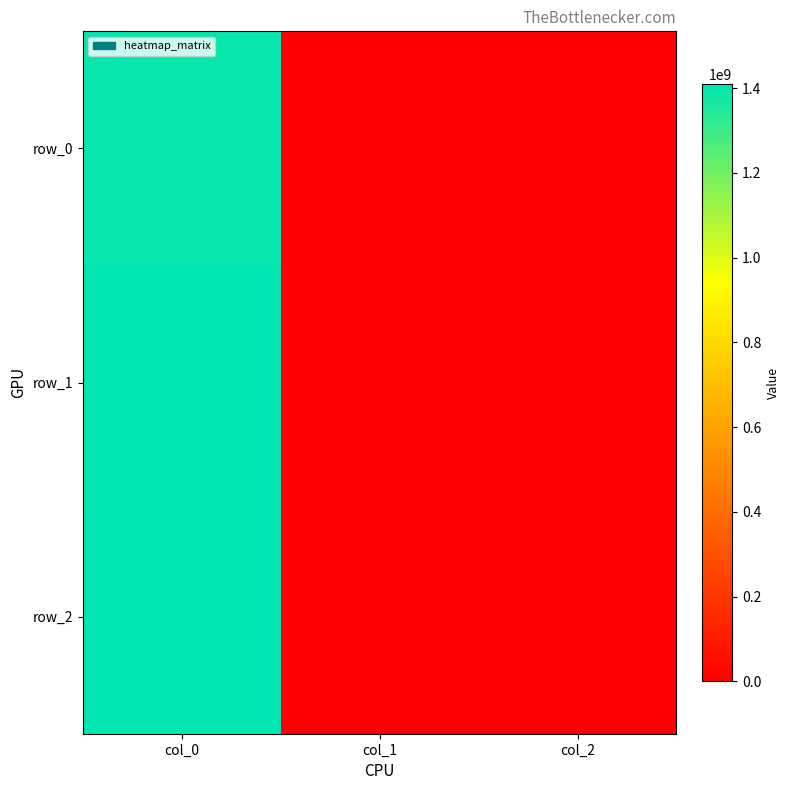

Count the row_2 values in the range 0 to 1410445384.

3